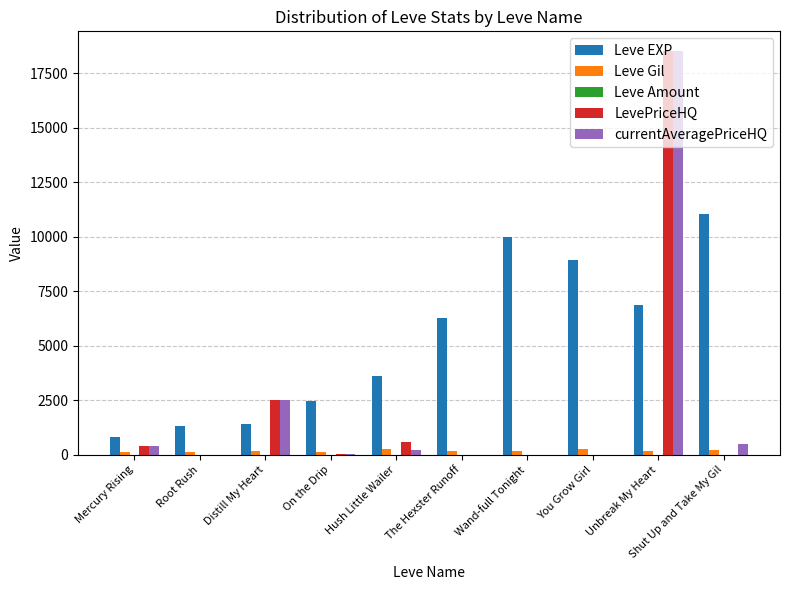

At which category is the sum across all series the highest?

Unbreak My Heart